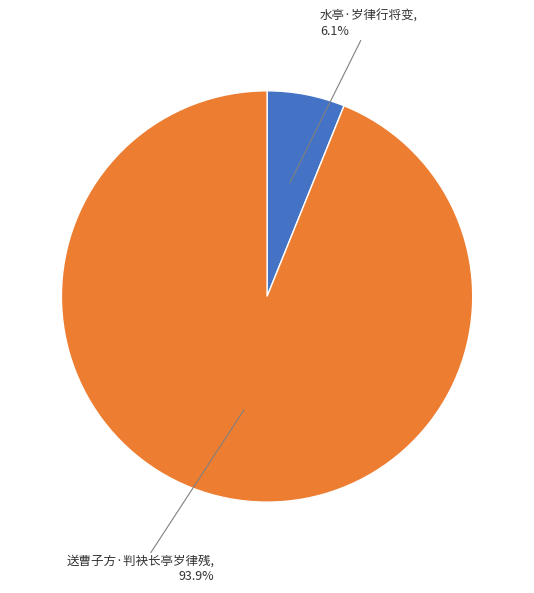

How many slices are in this pie chart?

2